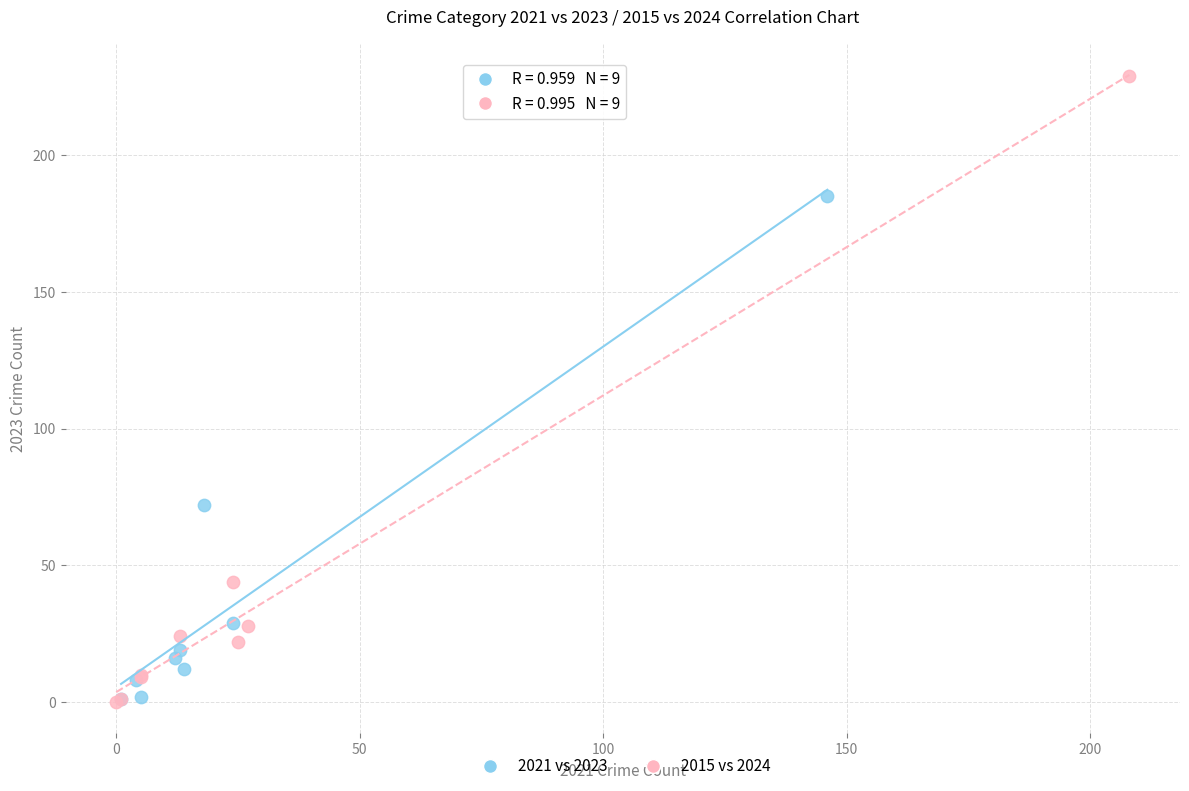

What are all the series names shown in the legend?

2021 vs 2023, 2015 vs 2024